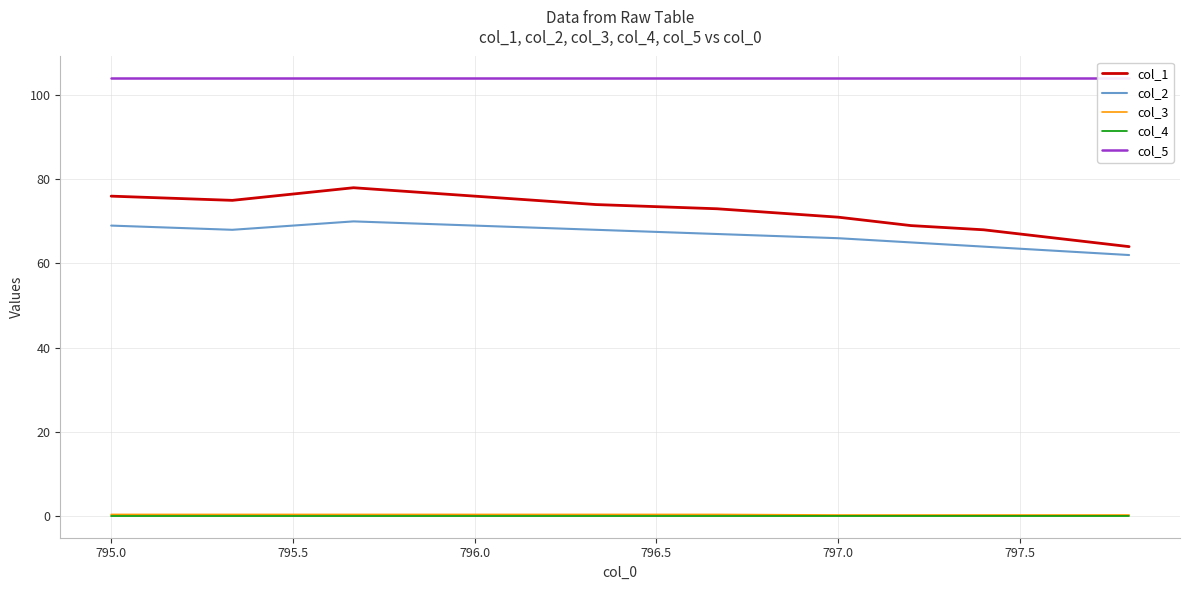

Is this an area chart (filled region under the line)?

No